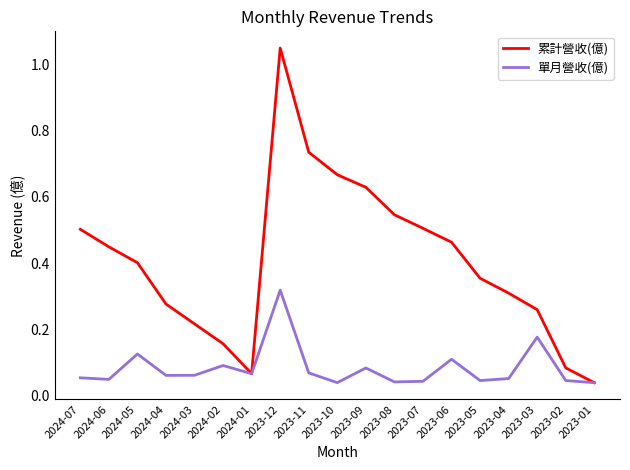

The value of 單月營收(億) at 2023-12 is 0.3. True or false?

True